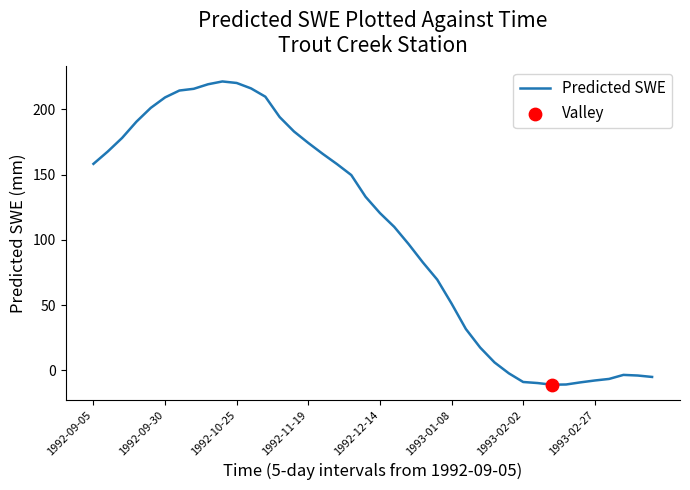

What is the greatest value displayed?

221.5